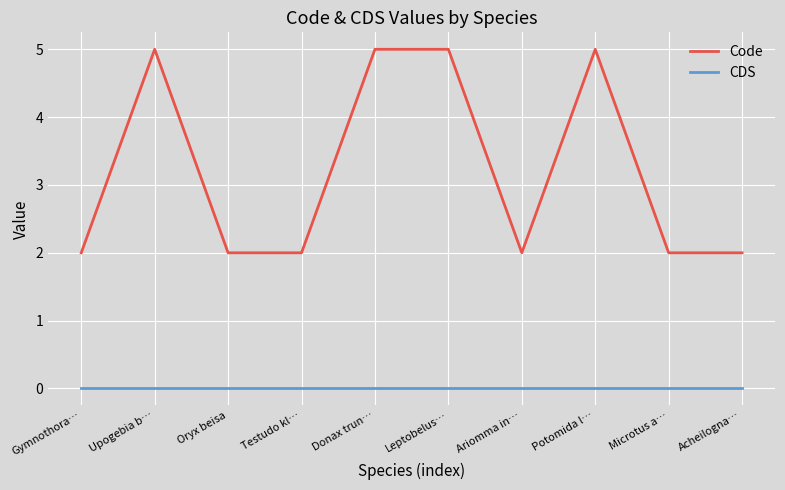

True or false: Code and CDS intersect in this chart.

False